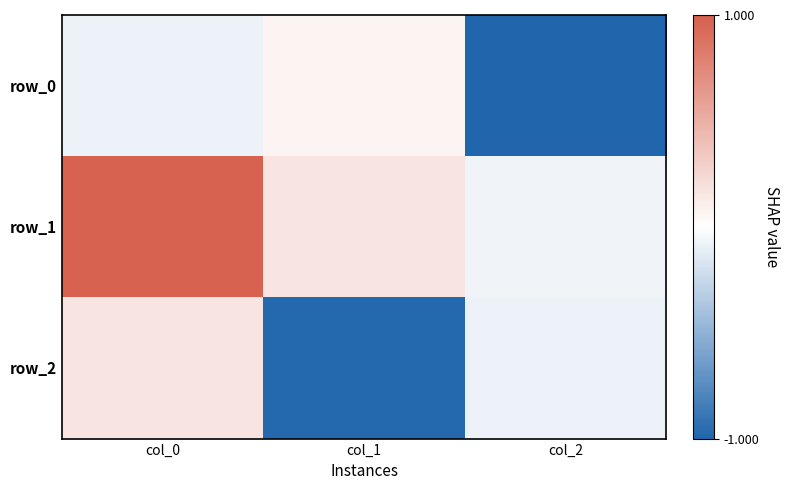

Rank the series at col_1 from lowest to highest value.

row_2, row_0, row_1